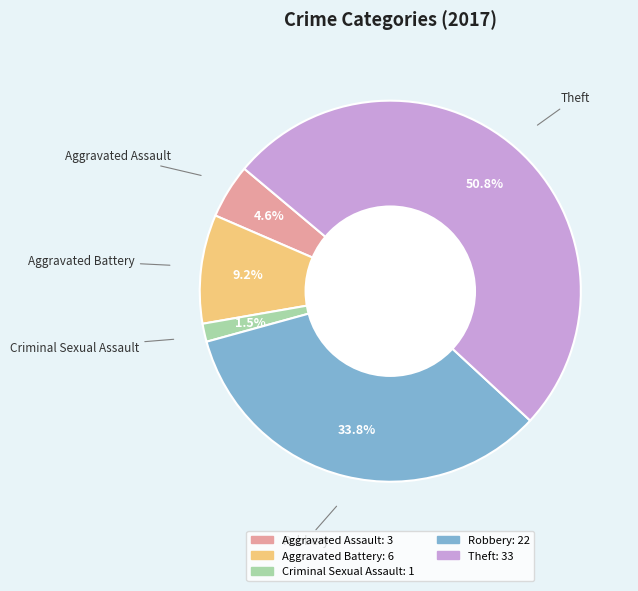

What percentage is the Robbery slice, to the nearest percent?

34%